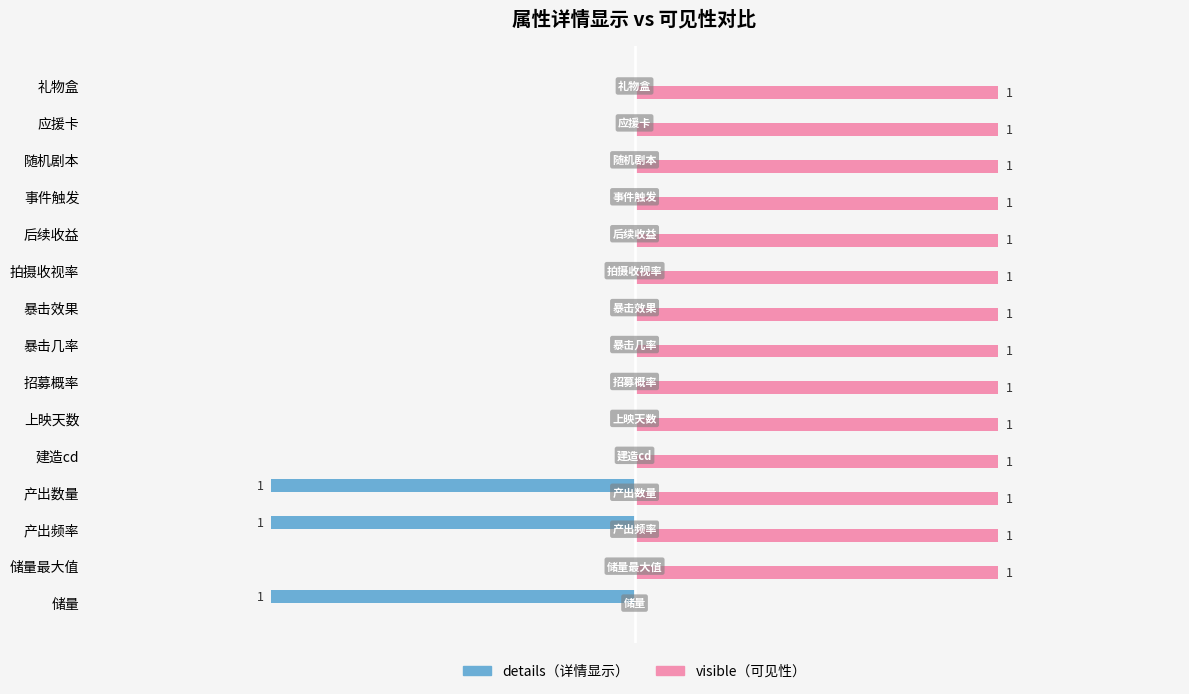

Which series has the largest total across all categories?

visible（可见性）